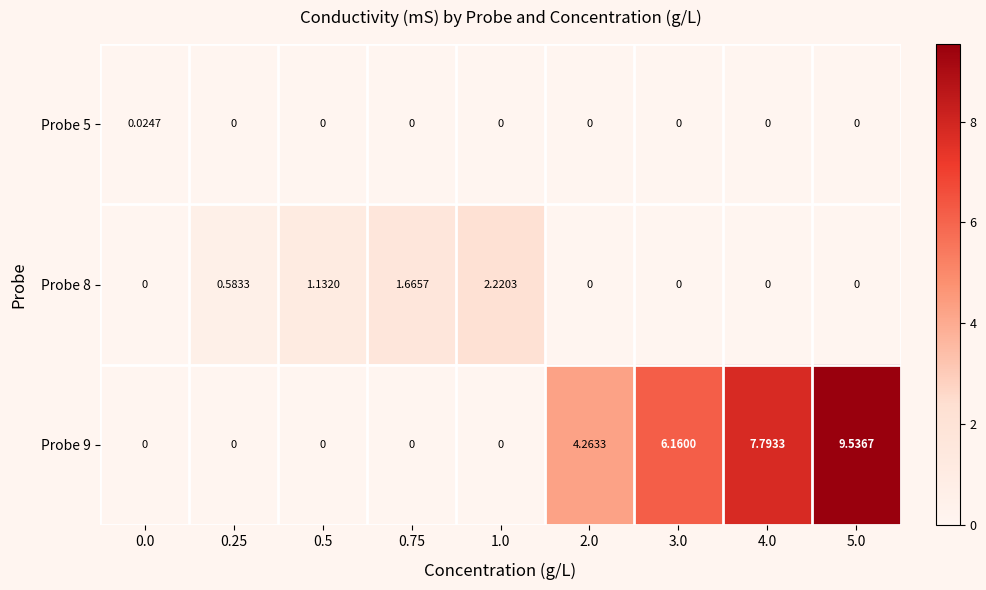

At which category does the chart reach its minimum across all series?

0.25